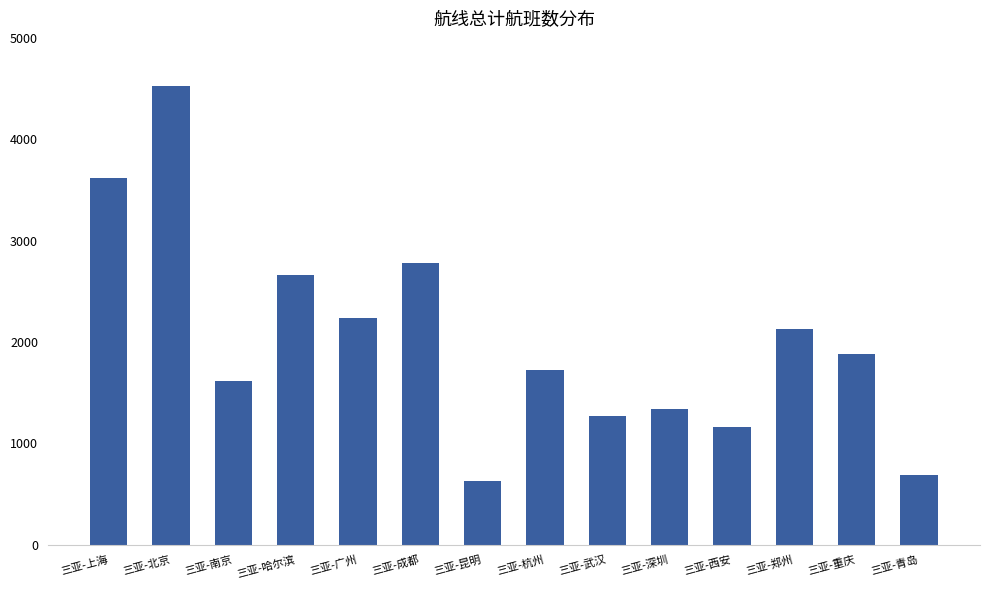

At which label is the value closest to 2575?

三亚-哈尔滨